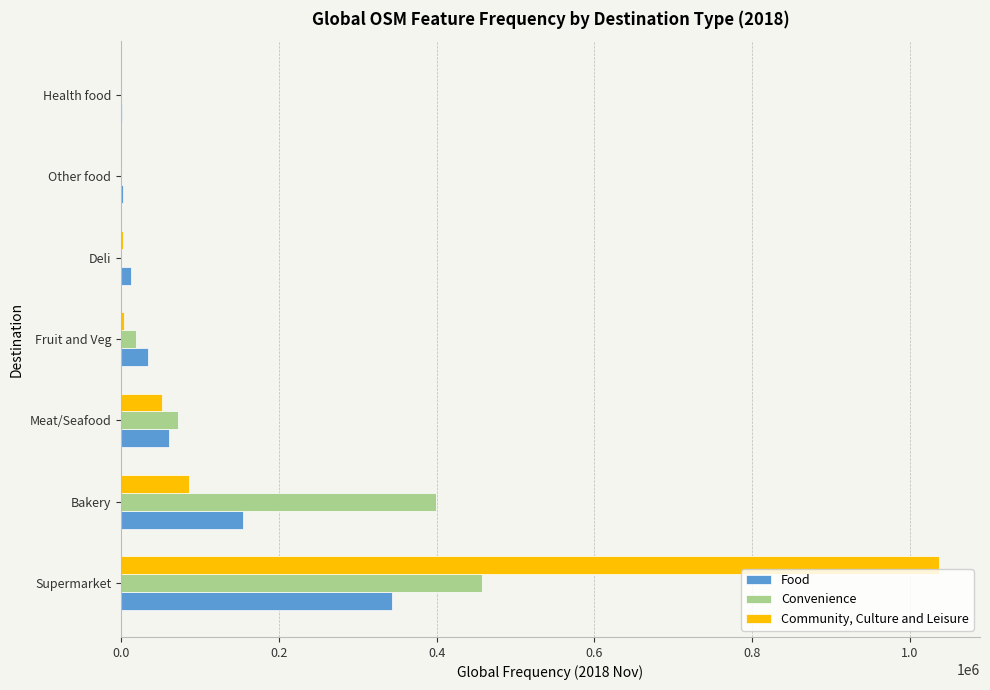

What is the greatest value displayed?

1036820